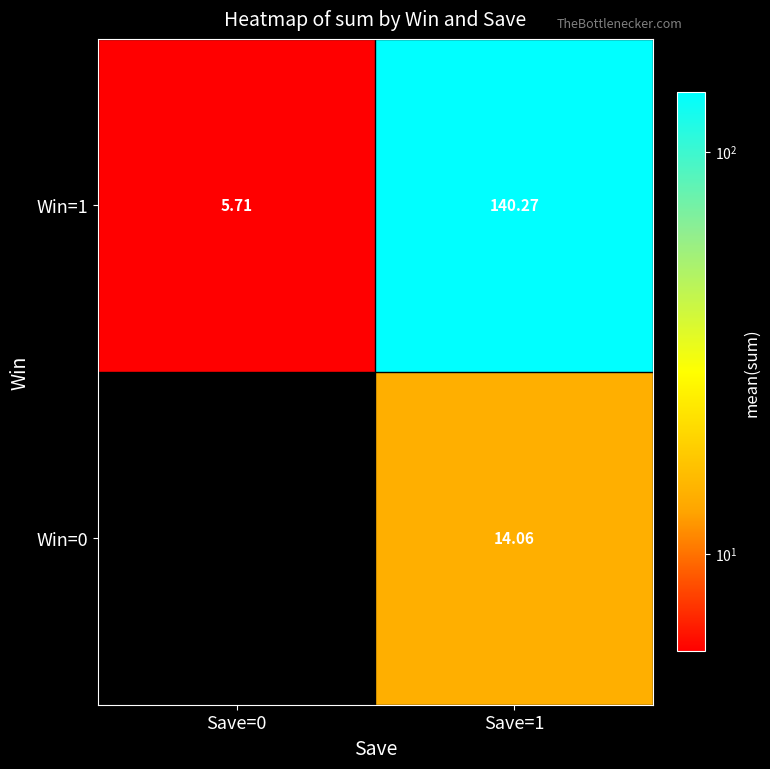

How many data points in Win=1 are less than 140?

1